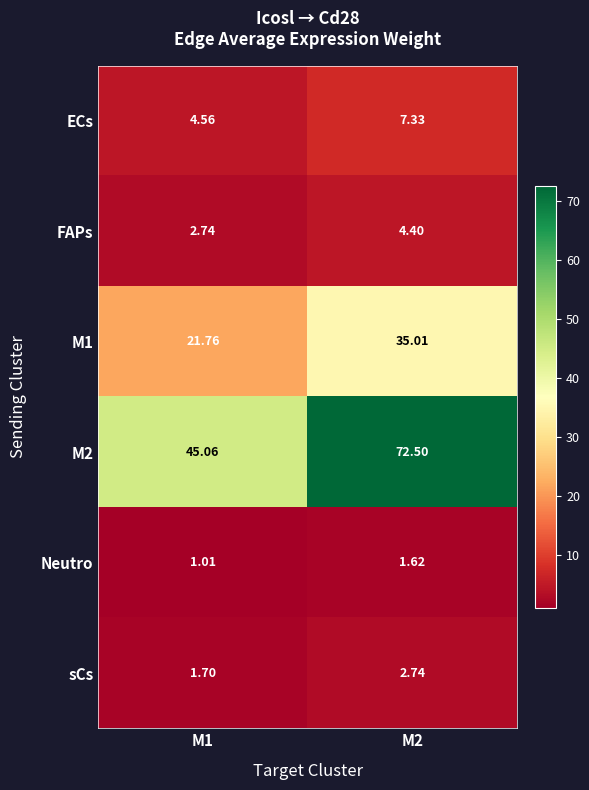

Which has a higher value, M1 or M2?

M2